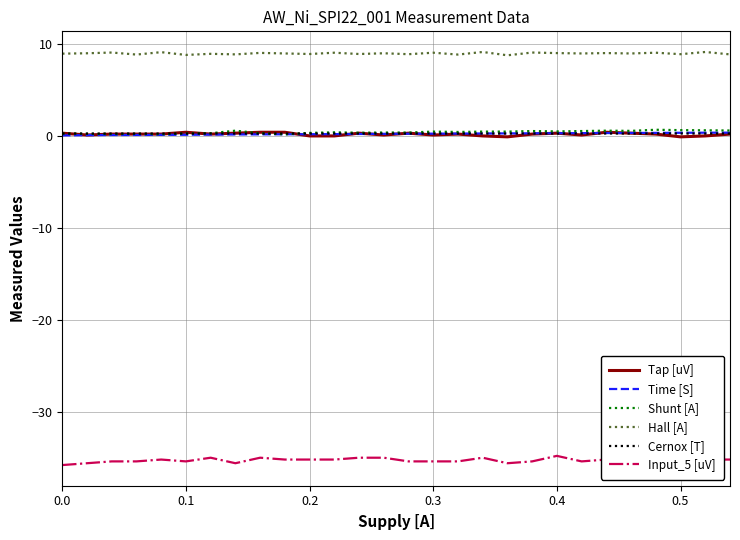

Which series has the largest total across all categories?

Hall [A]